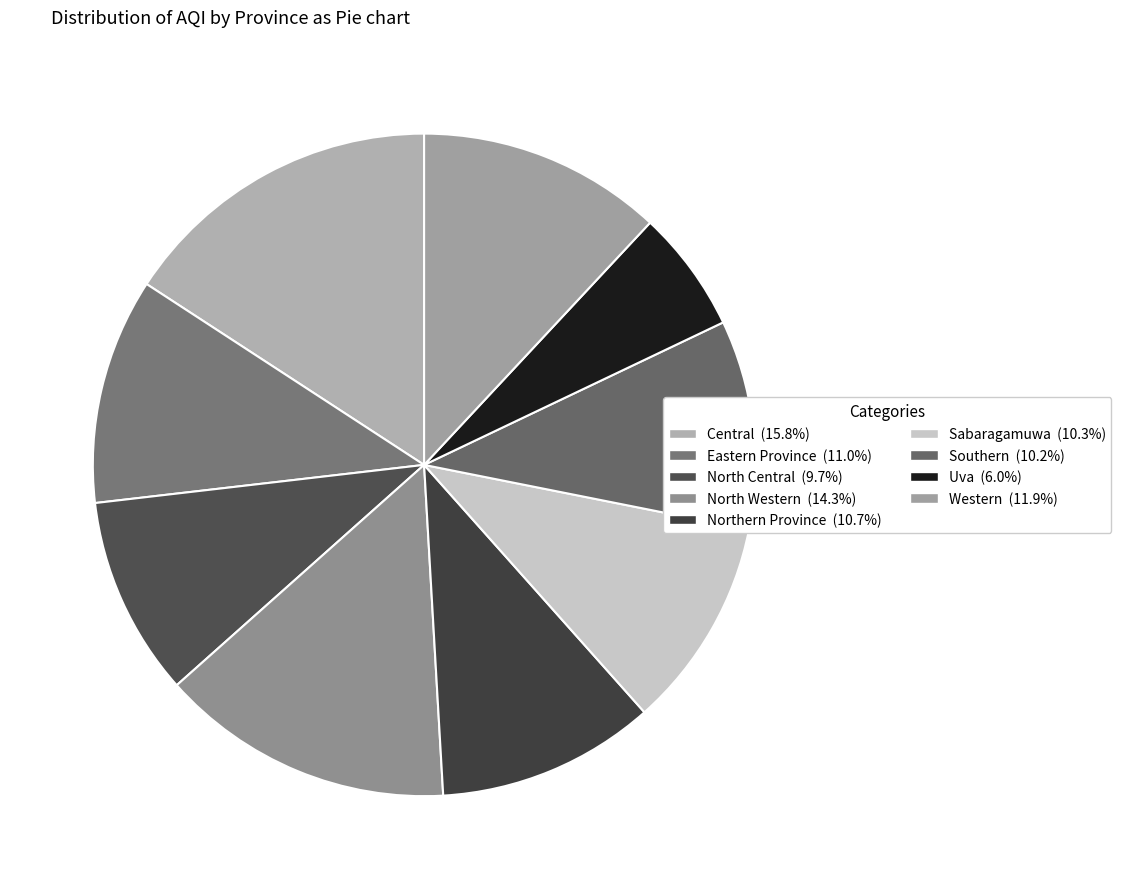

Is there a majority slice in this chart?

No